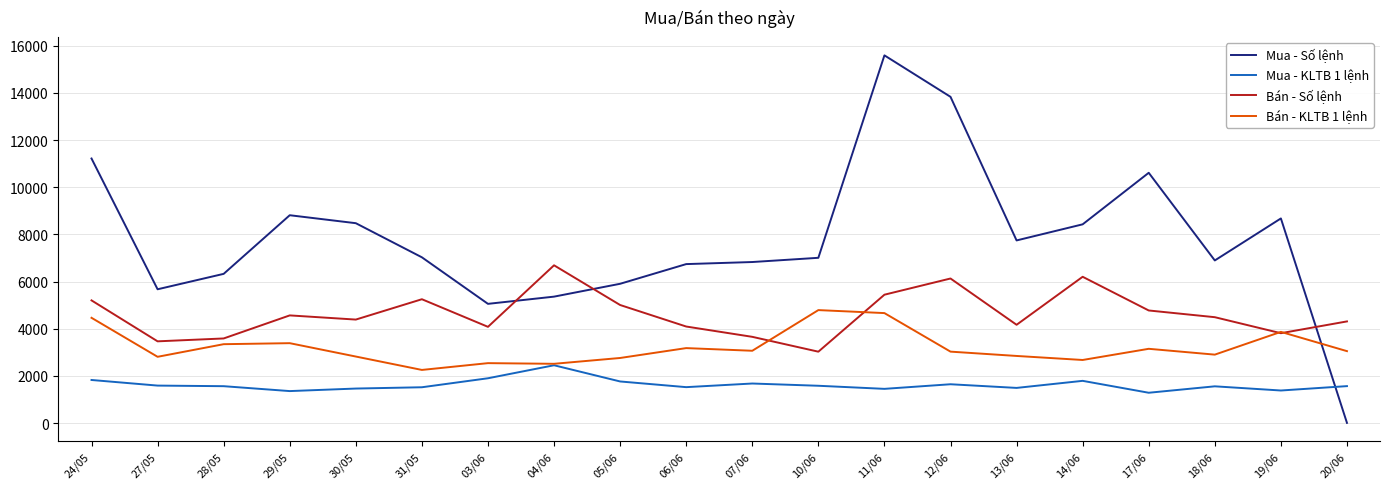

True or false: Bán - Số lệnh and Mua - Số lệnh cross at least once.

True